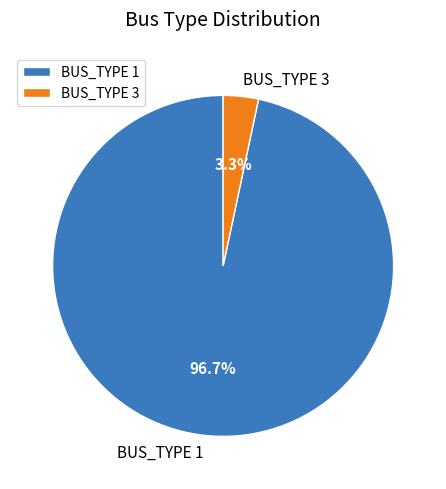

True or false: BUS_TYPE 1 accounts for 35% of the total.

False